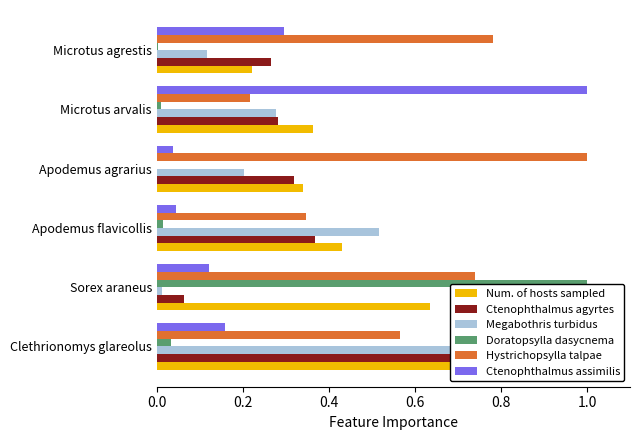

True or false: Ctenophthalmus agyrtes has a value of 0.4 at Apodemus flavicollis.

True